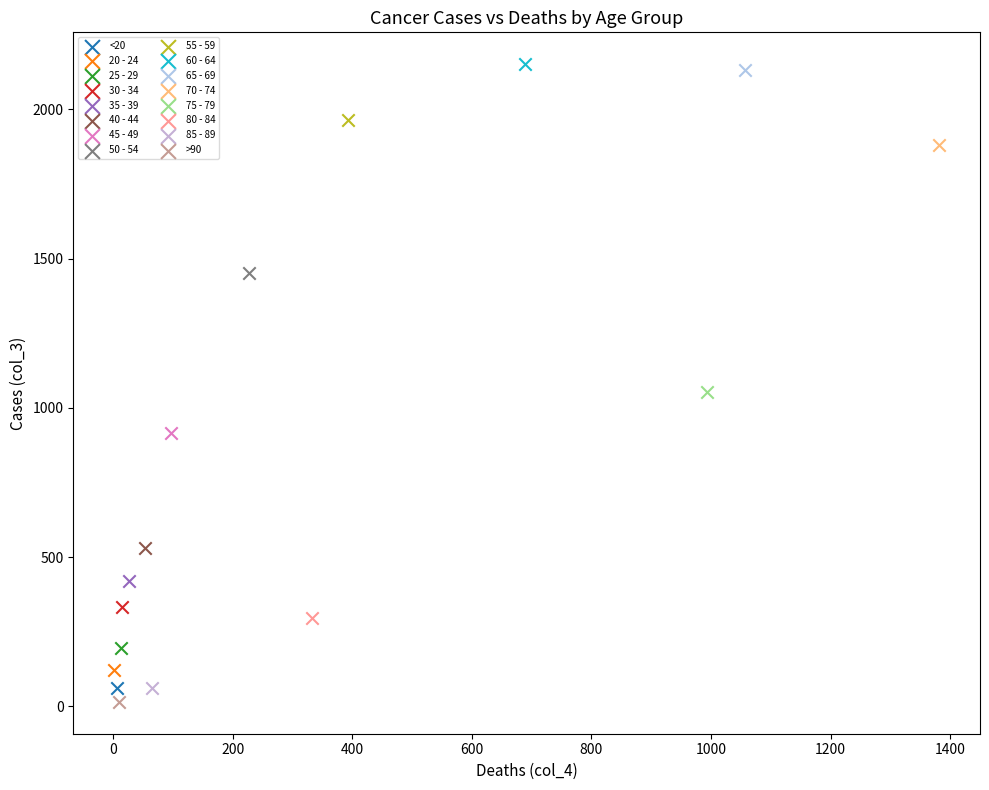

What are all the series names shown in the legend?

<20, 20 - 24, 25 - 29, 30 - 34, 35 - 39, 40 - 44, 45 - 49, 50 - 54, 55 - 59, 60 - 64, 65 - 69, 70 - 74, 75 - 79, 80 - 84, 85 - 89, >90